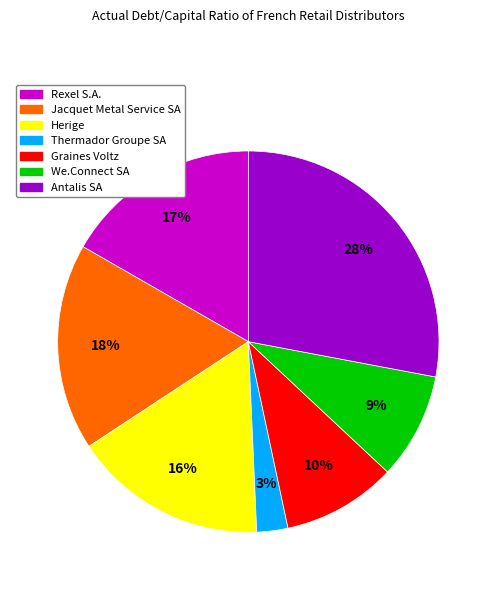

How many segments does this pie chart have?

7